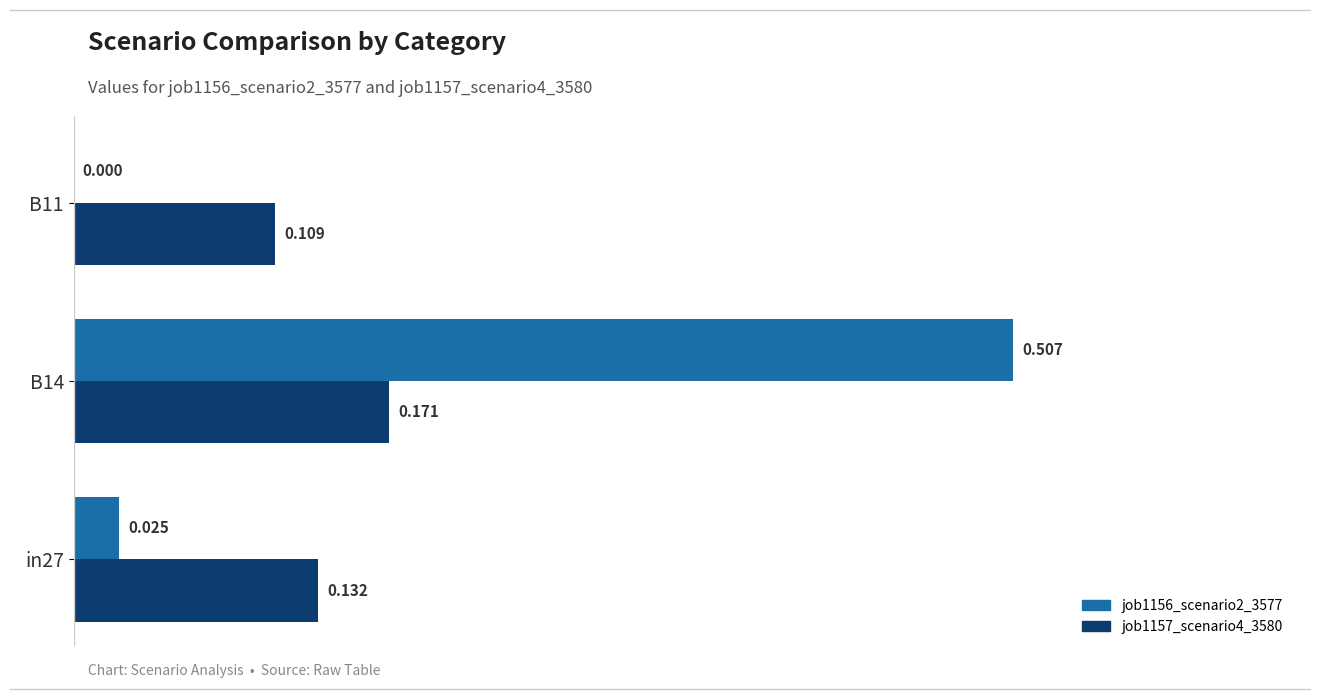

Is the value of job1157_scenario4_3580 at B14 greater than the value of job1156_scenario2_3577 at B11?

Yes